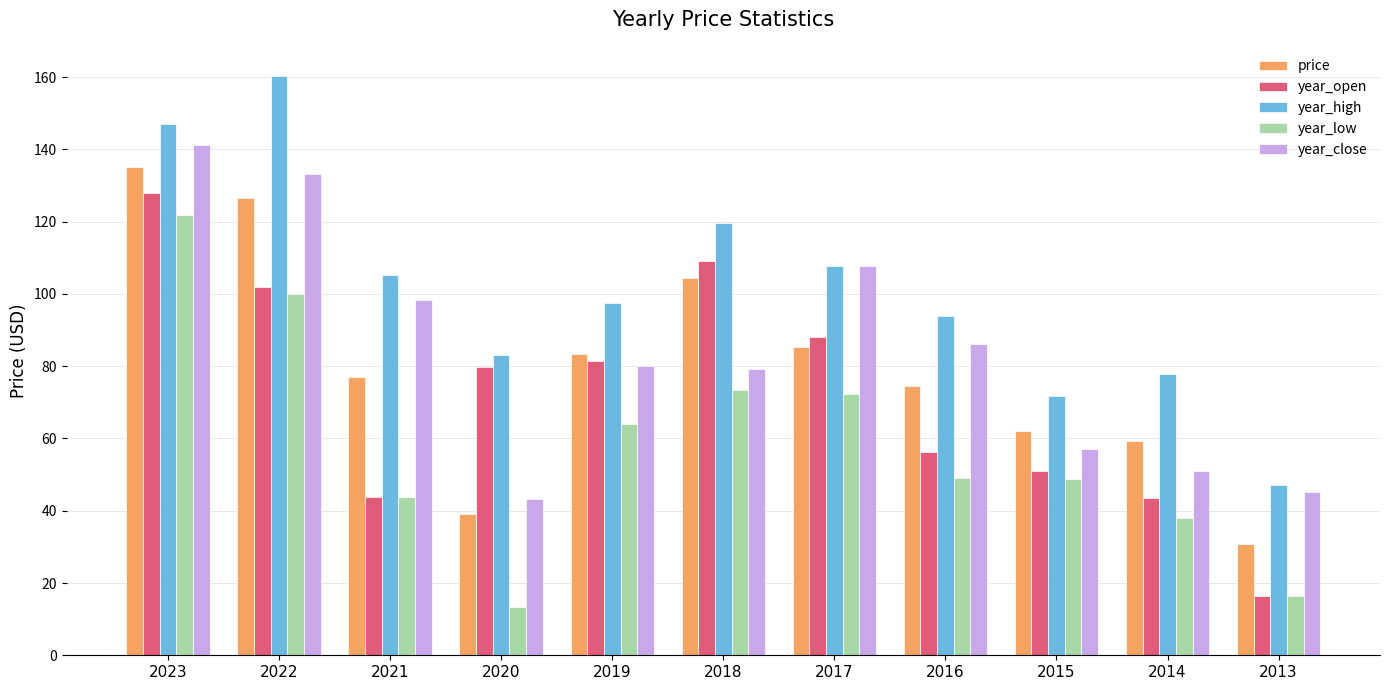

What value does the price series have at 2018?

104.5